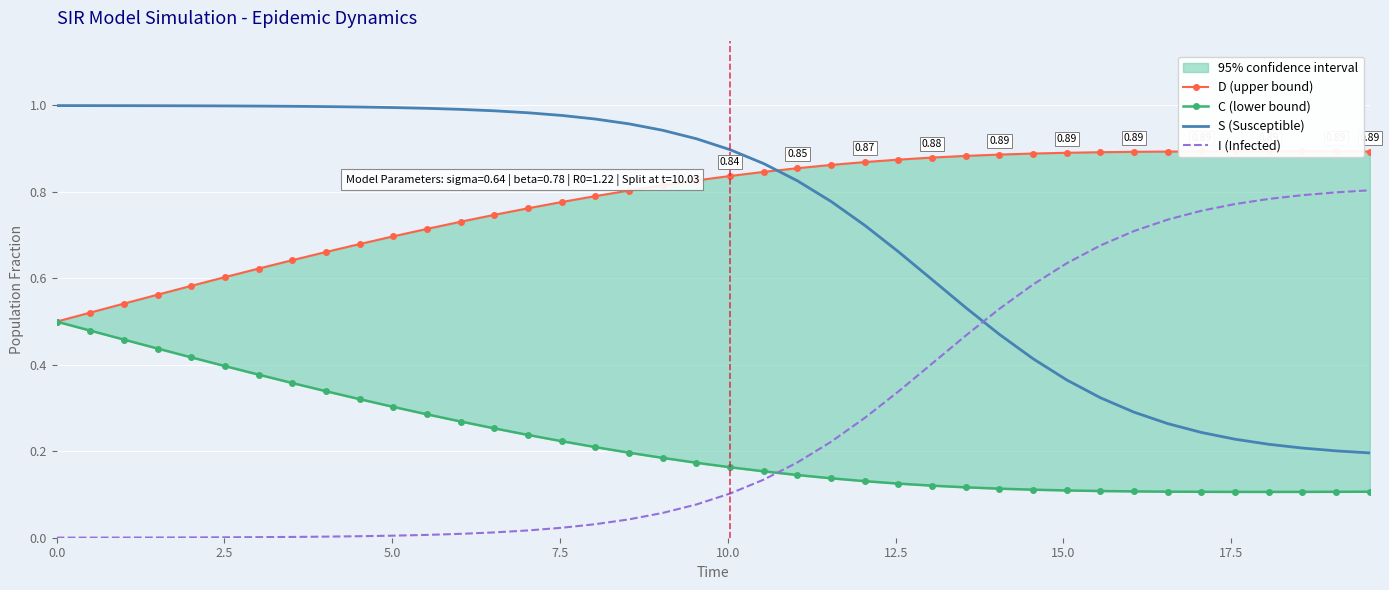

True or false: S (Susceptible) and I (Infected) intersect in this chart.

True